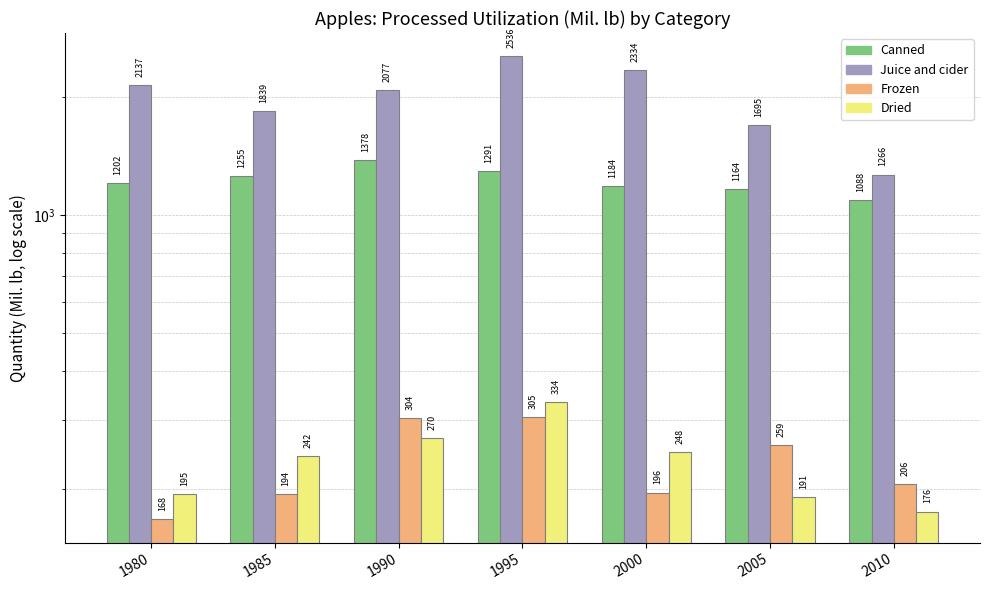

What is the difference between the maximum and minimum values in the Canned series?

290.0